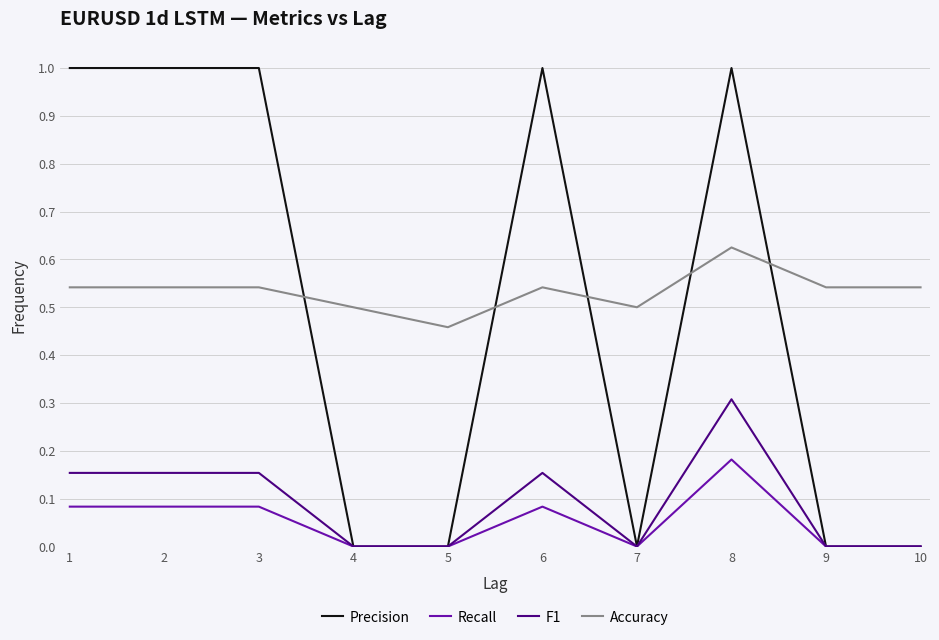

Count the F1 values in the range 0 to 1.

10